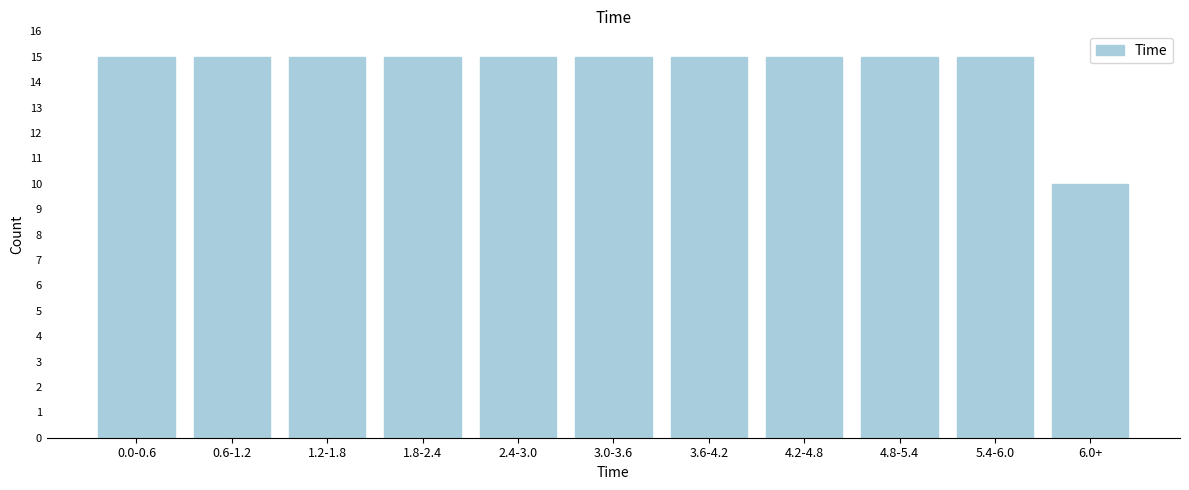

Reading left to right, what are all the values shown in this chart?

0.0-0.6=15	0.6-1.2=15	1.2-1.8=15	1.8-2.4=15	2.4-3.0=15	3.0-3.6=15	3.6-4.2=15	4.2-4.8=15	4.8-5.4=15	5.4-6.0=15	6.0+=10